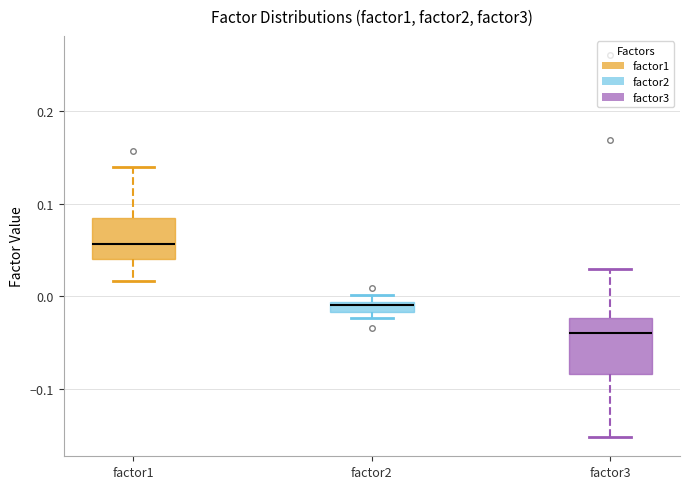

Which box's median line is the highest?

factor1